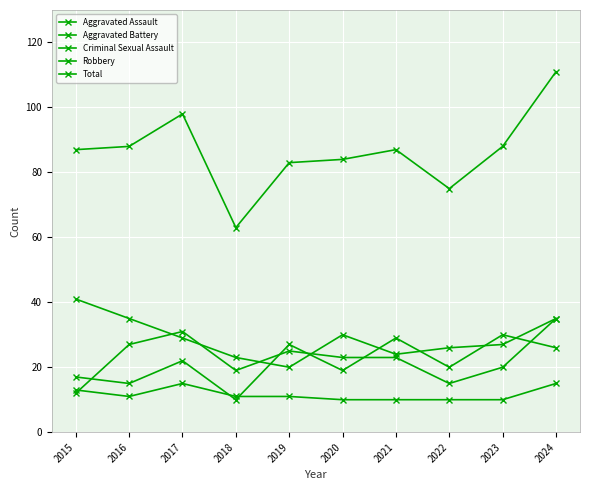

What is the value of the Aggravated Battery point at the 7th from the left?

23